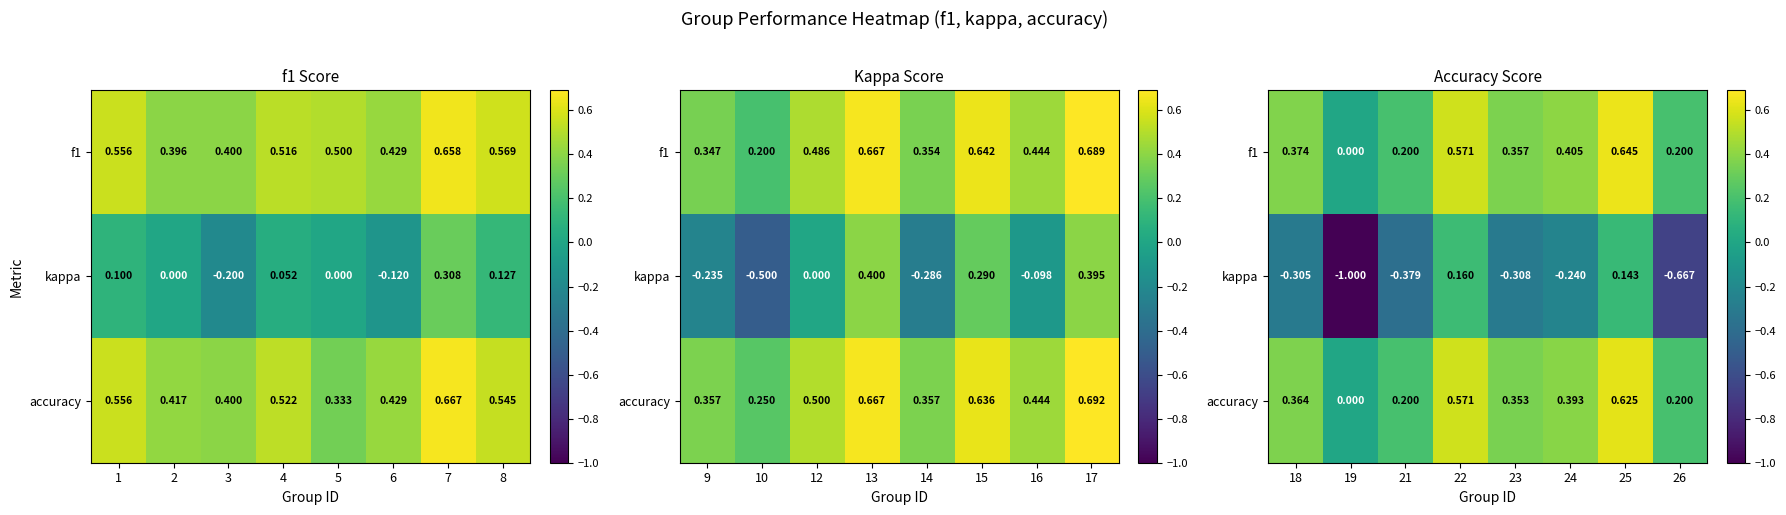

Which series has the largest range (max minus min)?

kappa